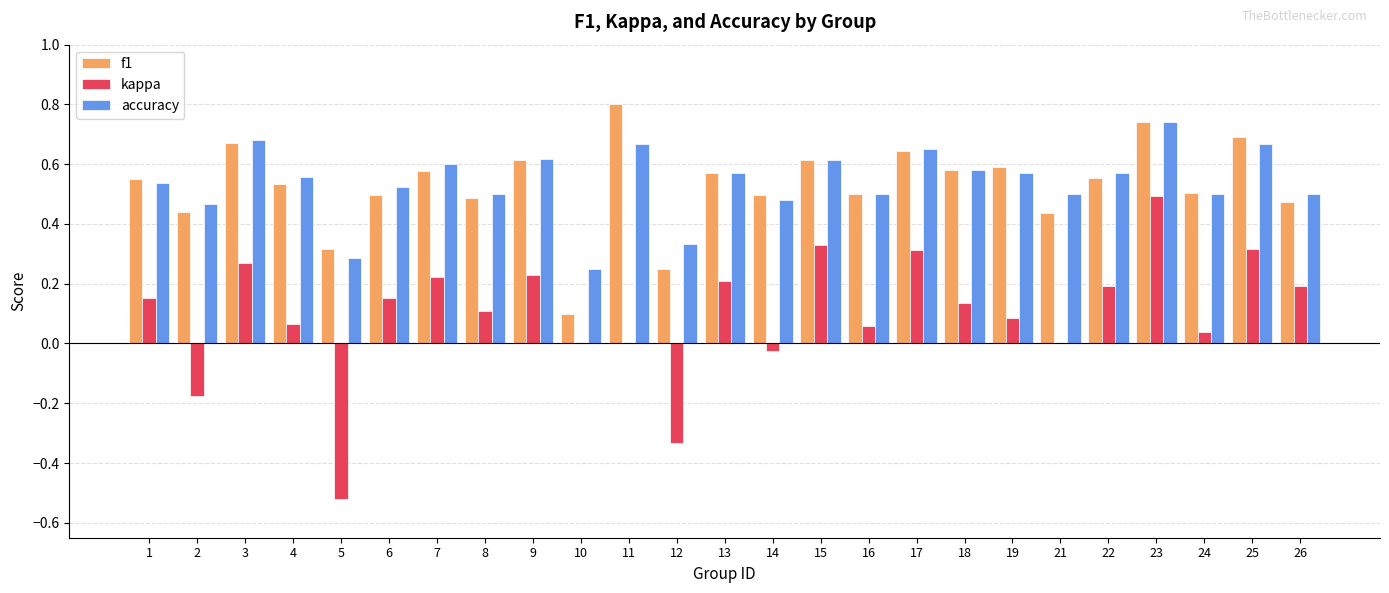

What is the greatest value displayed?

0.8